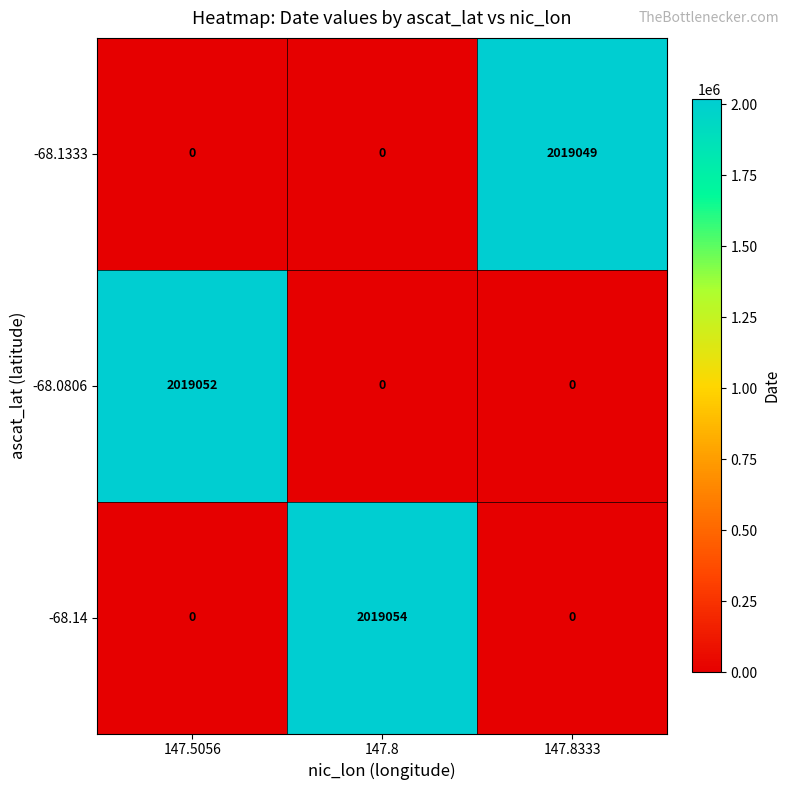

Reading left to right, what are all the values shown in this chart?

-68.1333: 0	0	2019049
-68.0806: 2019052	0	0
-68.14: 0	2019054	0